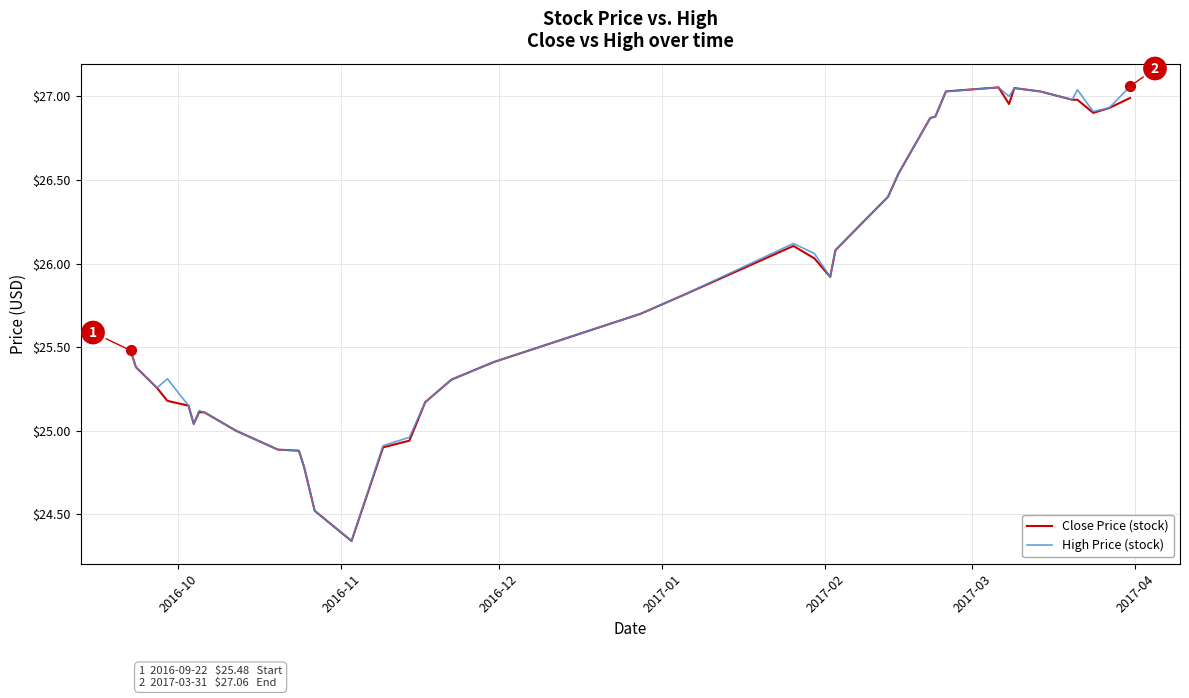

What are all the series names shown in the legend?

Close Price (stock), High Price (stock)